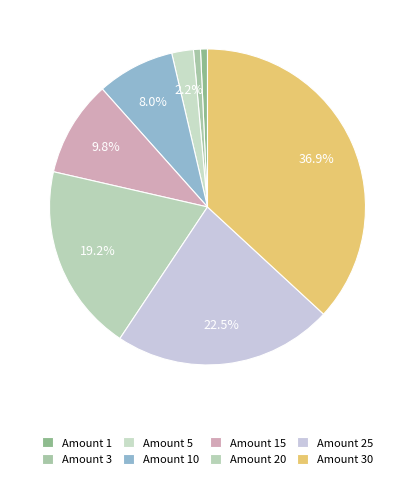

Rank the categories by value from lowest to highest.

1, 3, 5, 10, 15, 20, 25, 30